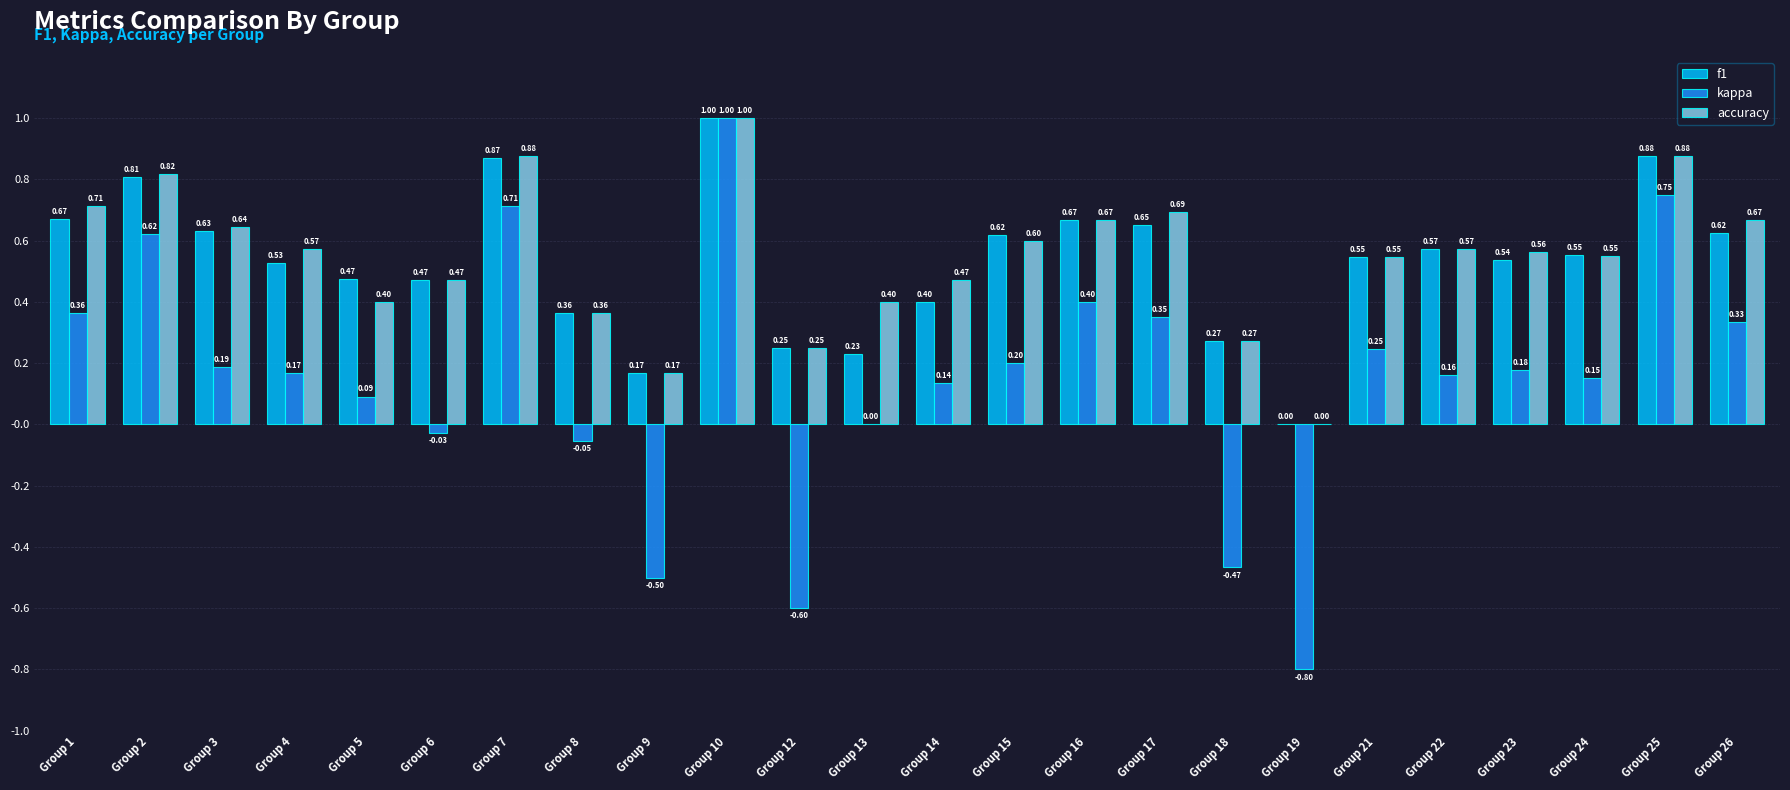

What are all the series names shown in the legend?

f1, kappa, accuracy